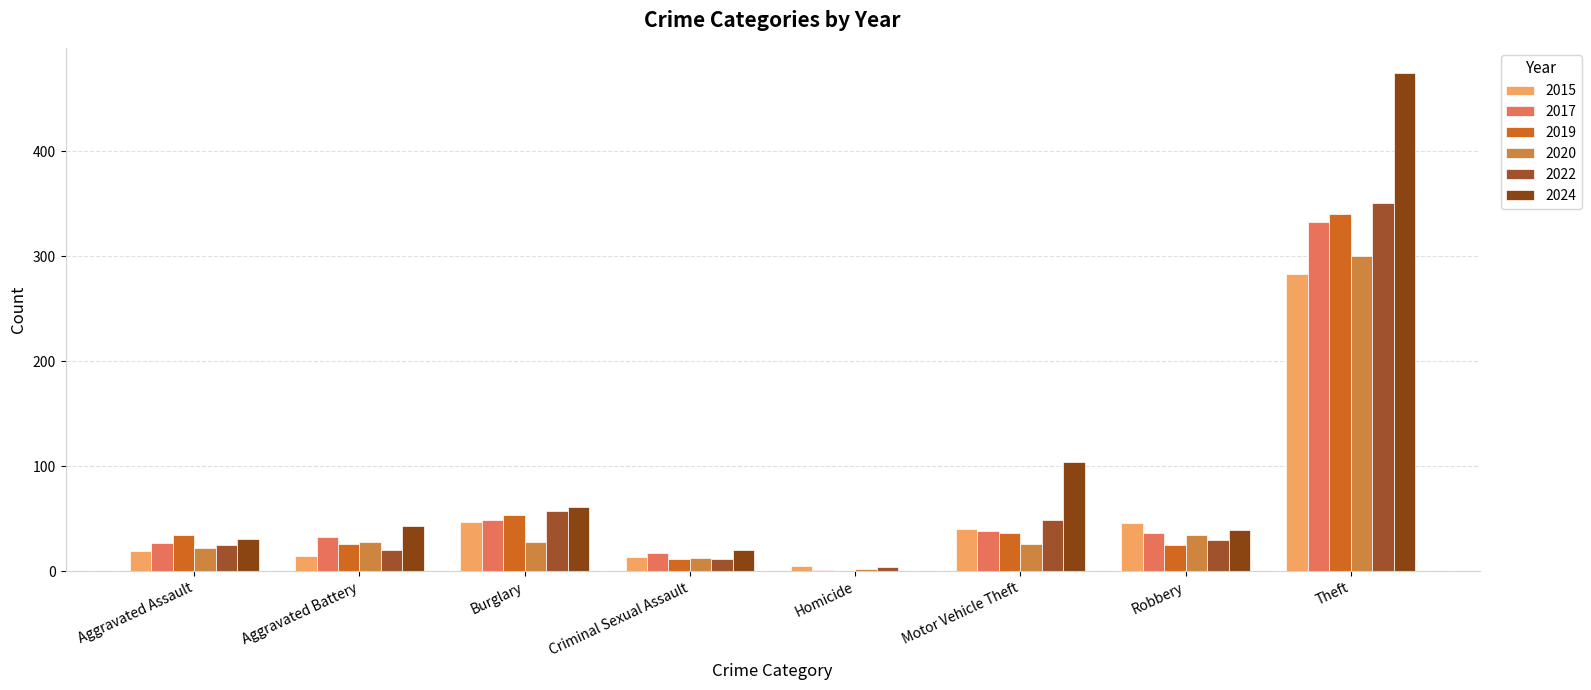

Between Robbery and Theft, which series saw the biggest shift?

2024